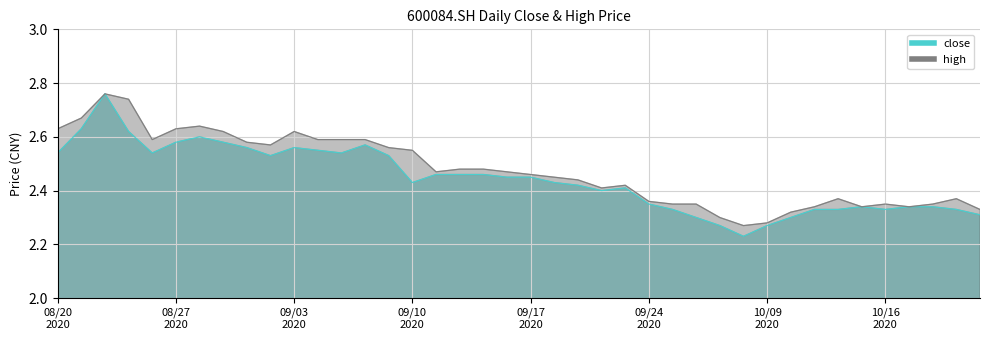

Is it true that high equals 3.2 at 20201019?

False